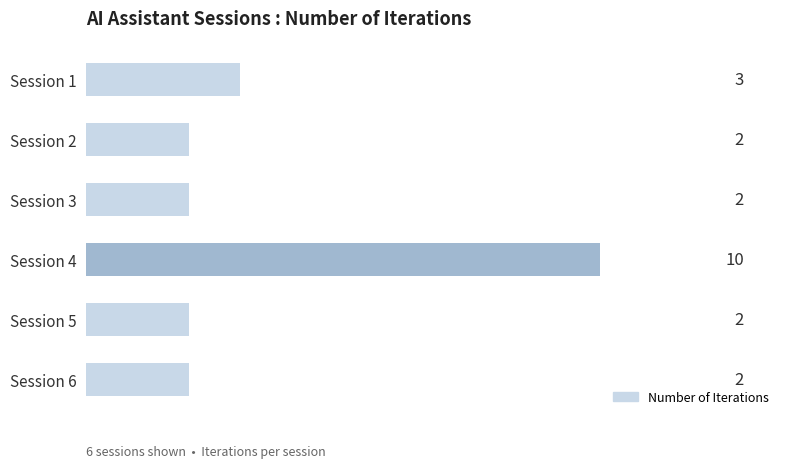

Where is the data nearest to the value 6?

Session 1